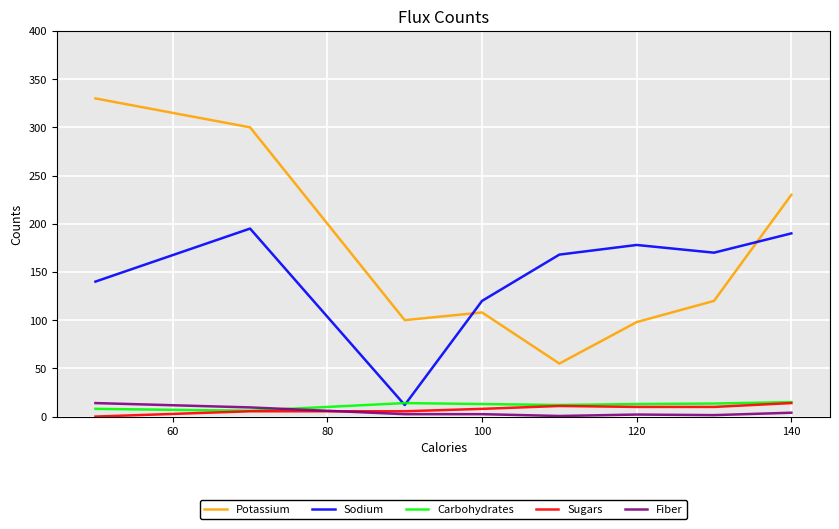

Which series has the widest spread of values?

Potassium